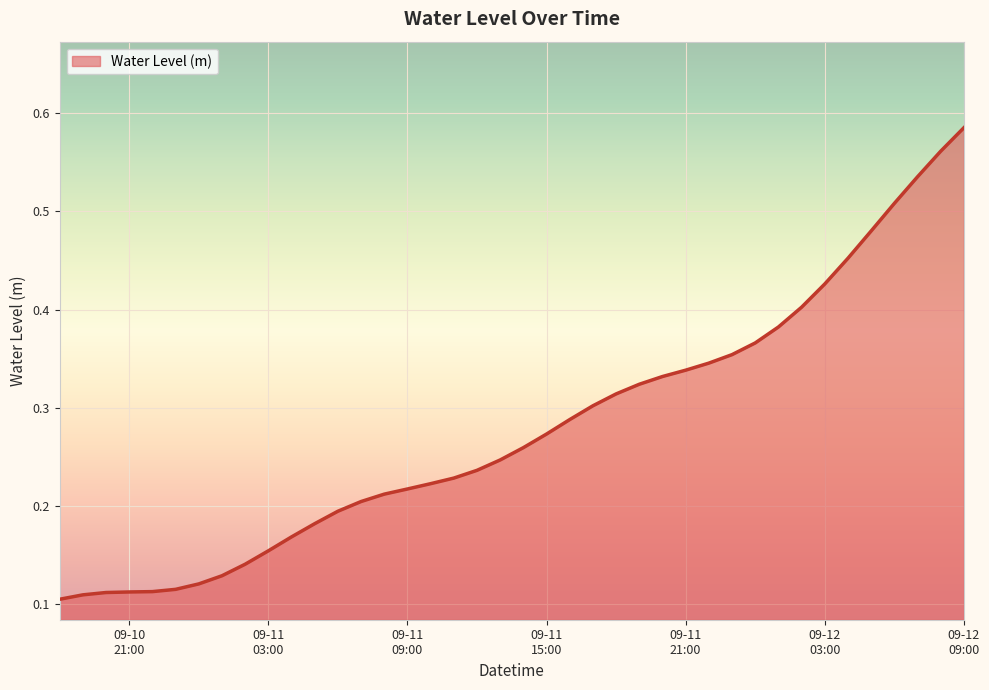

How many lines are shown in the chart?

1